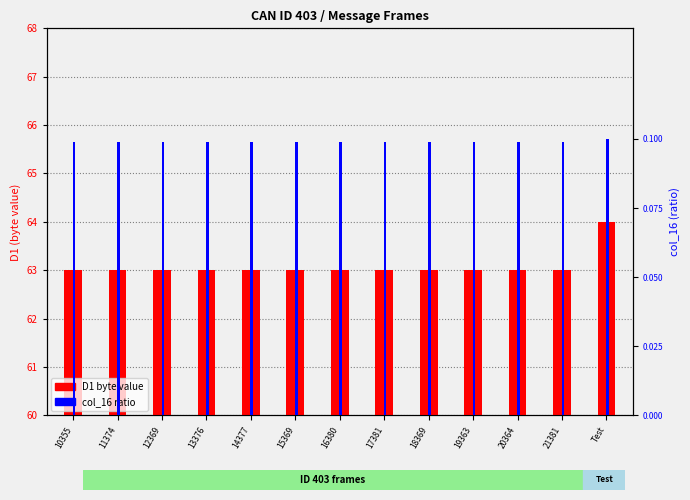

At which label is D1 byte value closest to 63?

10355